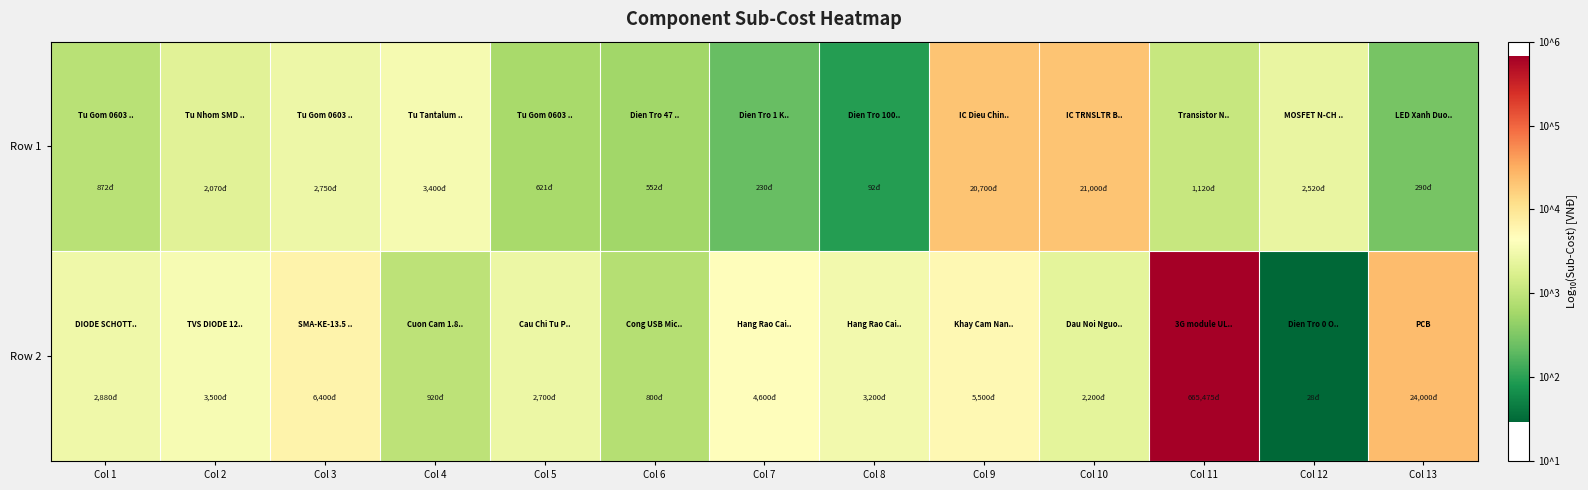

Rank the series by their maximum value, from lowest to highest.

Row 1, Row 2